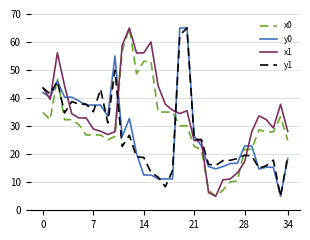

After their last crossing, which series has the higher values: x1 or y0?

x1